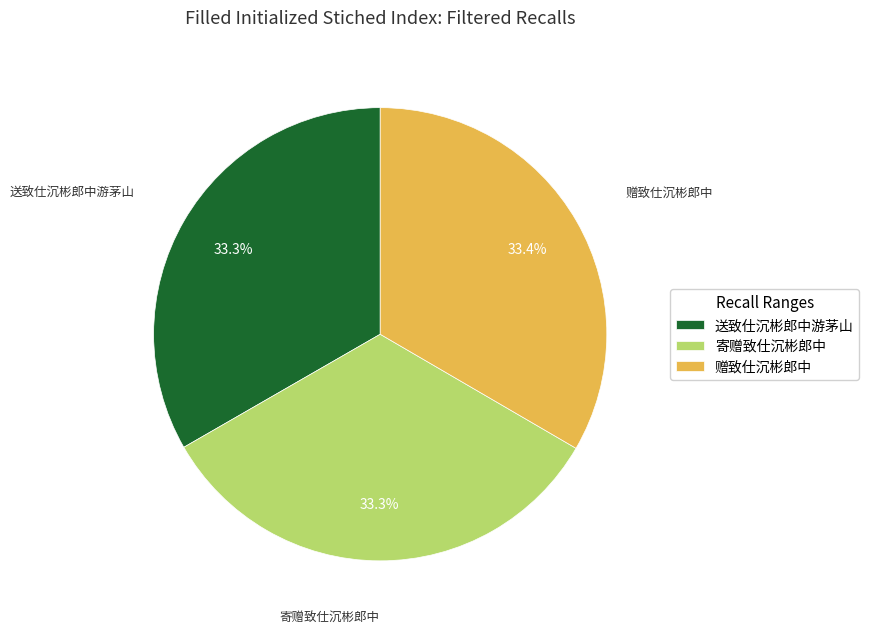

Approximately how many times larger is the value at 送致仕沉彬郎中游茅山 compared to 赠致仕沉彬郎中?

1.0